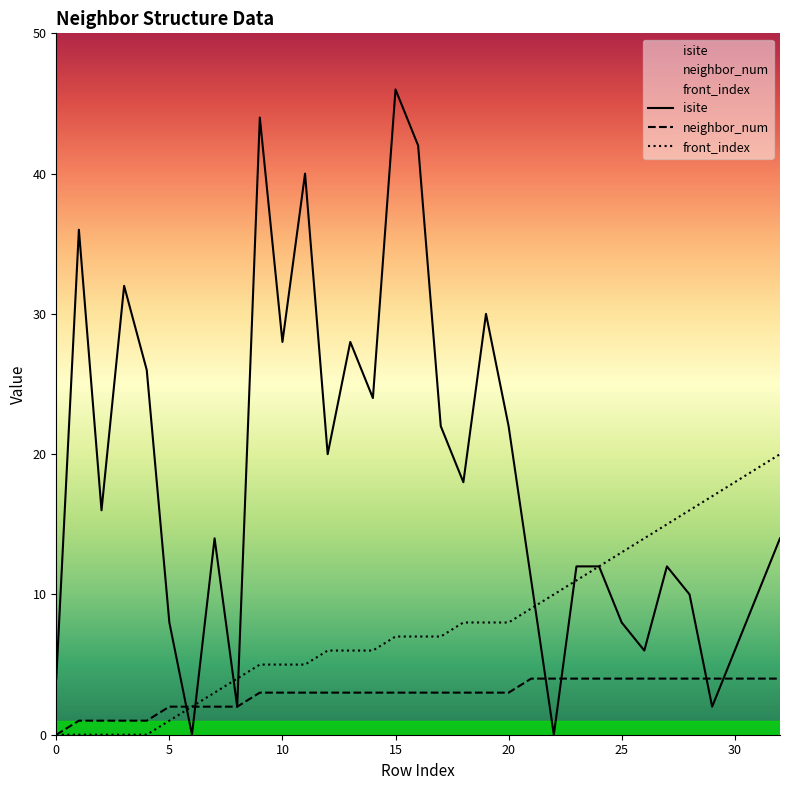

What is the difference between the maximum and minimum values in the neighbor_num series?

4